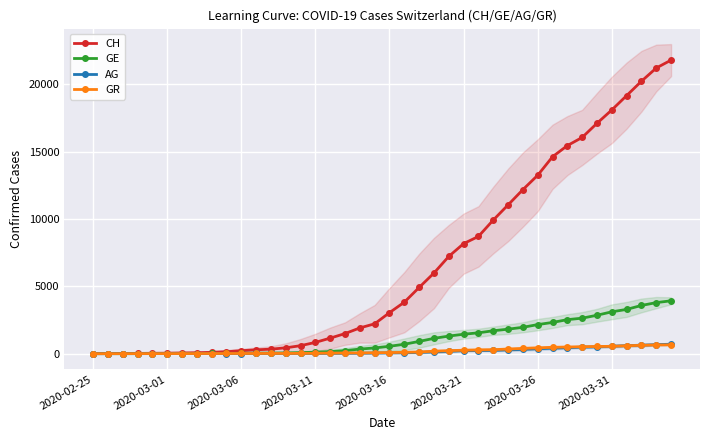

True or false: GE has more than 2 points higher than both neighbors.

False